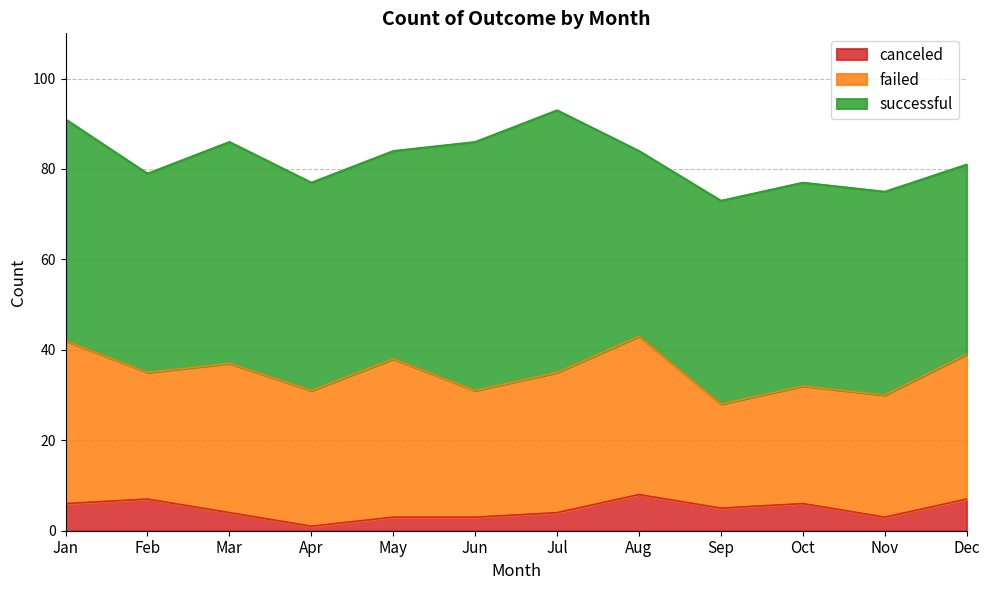

What is the lowest value of the failed series?

23